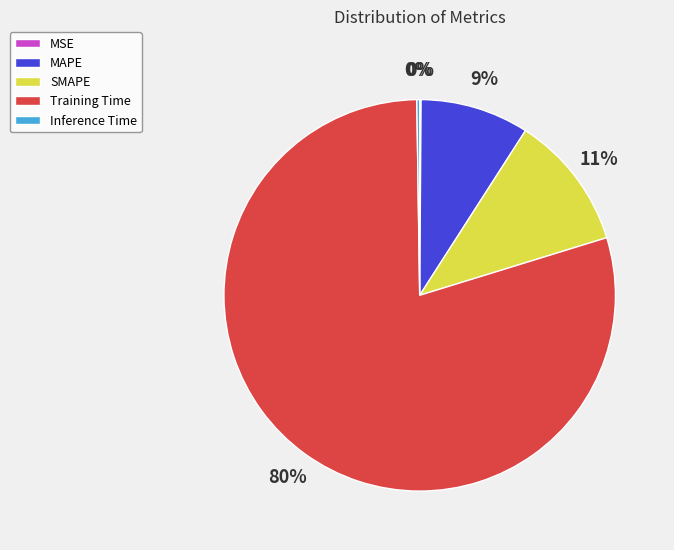

Which category has the biggest portion of the pie?

Training Time